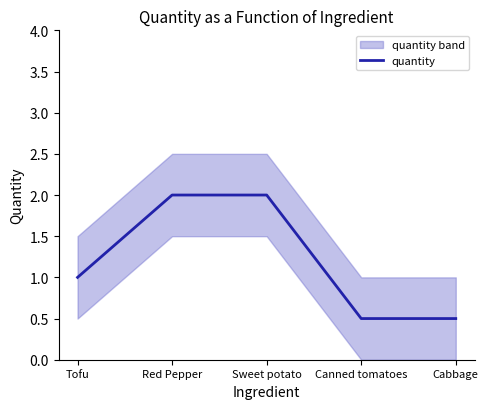

What is the change in value from Sweet potato to Cabbage?

-1.5